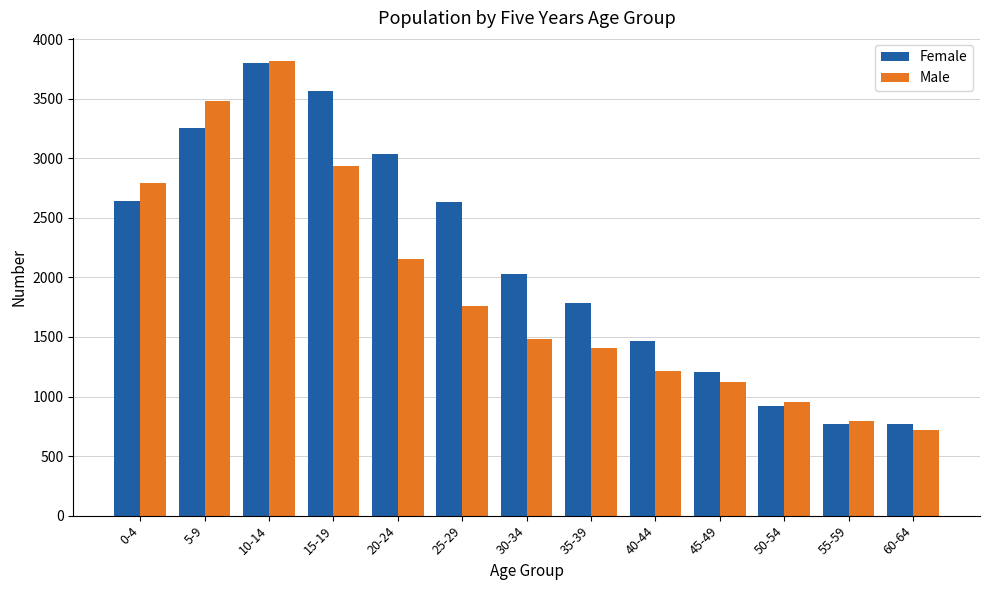

List the series in order of their overall mean, highest first.

Female, Male